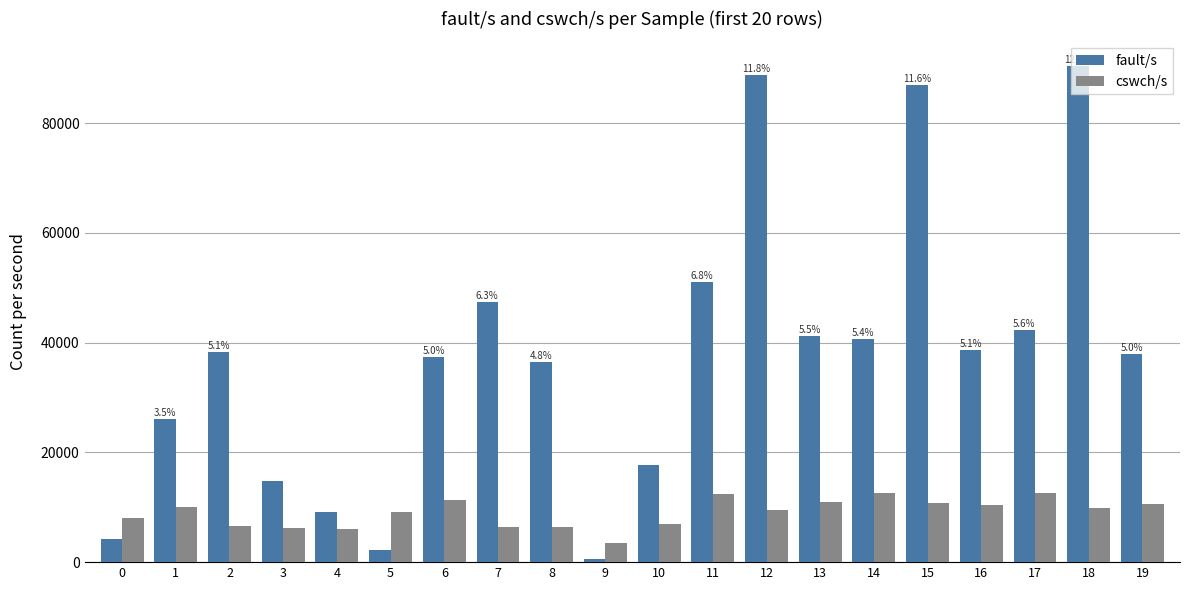

Which series has the largest total across all categories?

fault/s